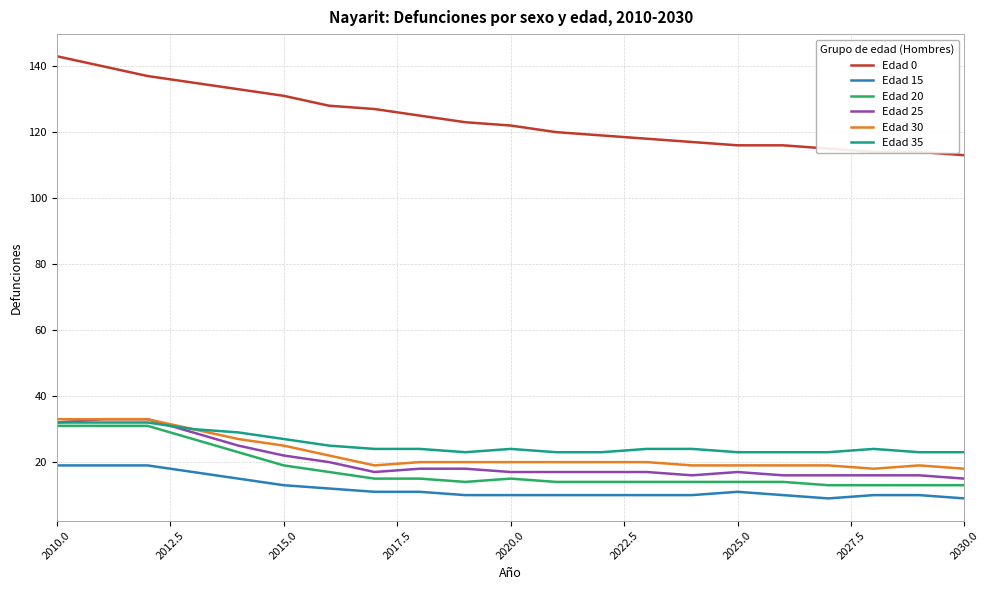

Which series has the largest range (max minus min)?

Edad 0